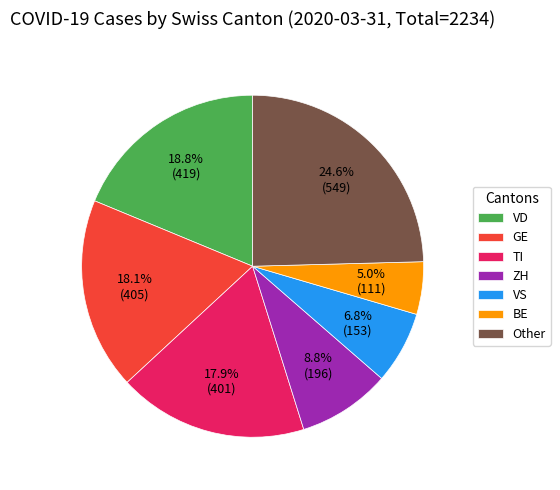

What percentage do Other and VS together represent?

31.4%